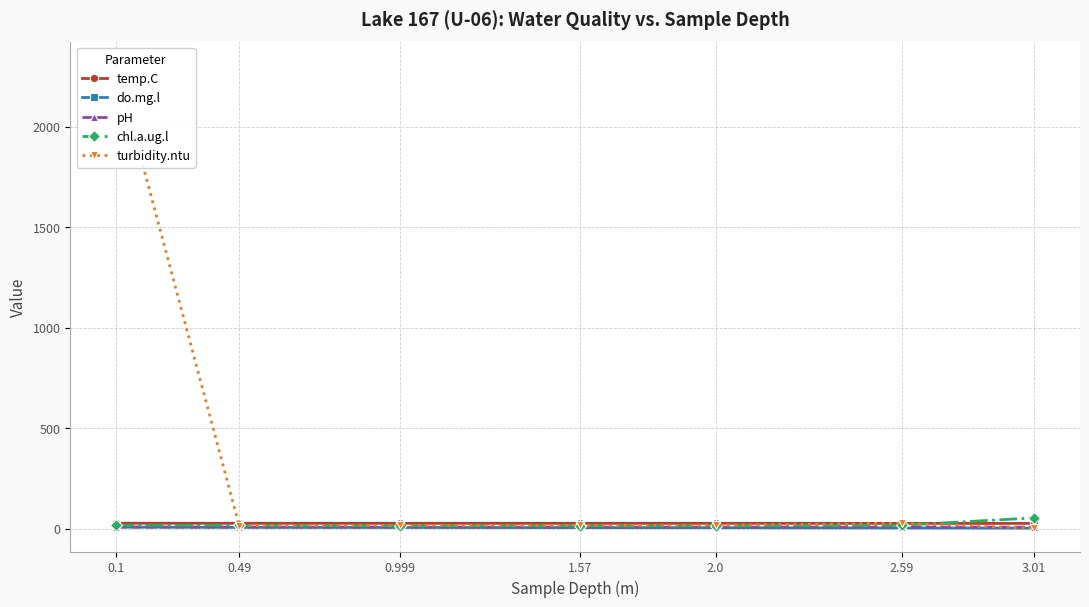

Is it true that turbidity.ntu equals 25.5 at 1.57?

False